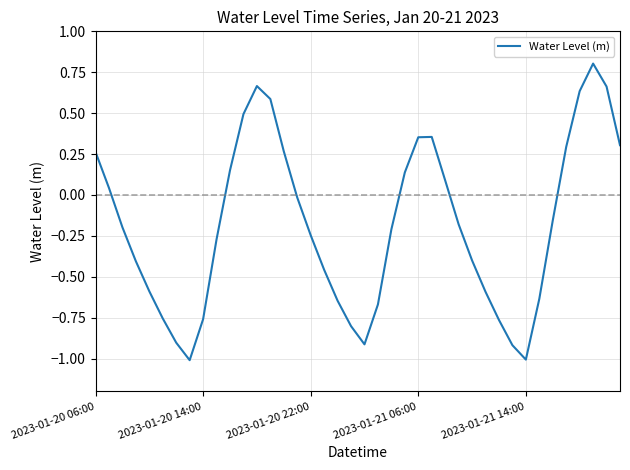

What is the difference between the maximum and minimum values?

1.8